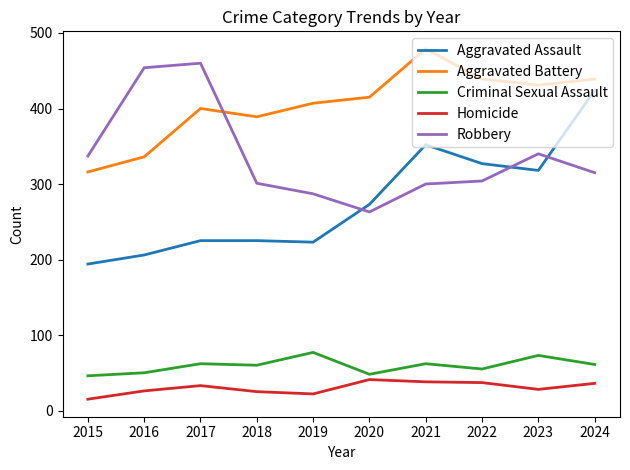

Which series changed the most between 2015 and 2019?

Aggravated Battery